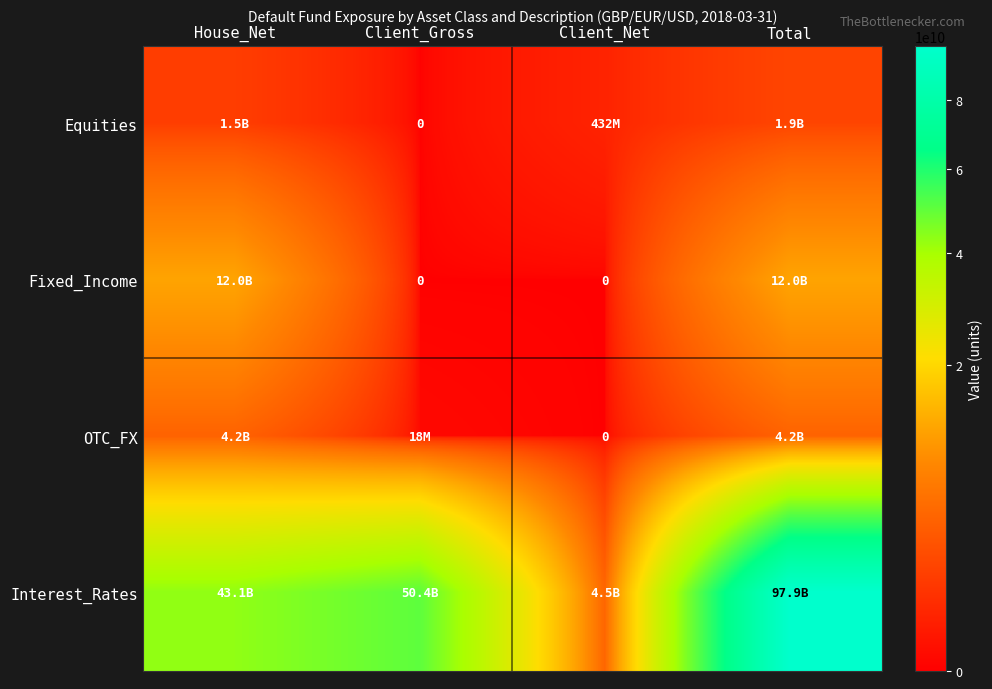

Is the value of Equities at House_Net greater than the value of Interest_Rates at Client_Gross?

No